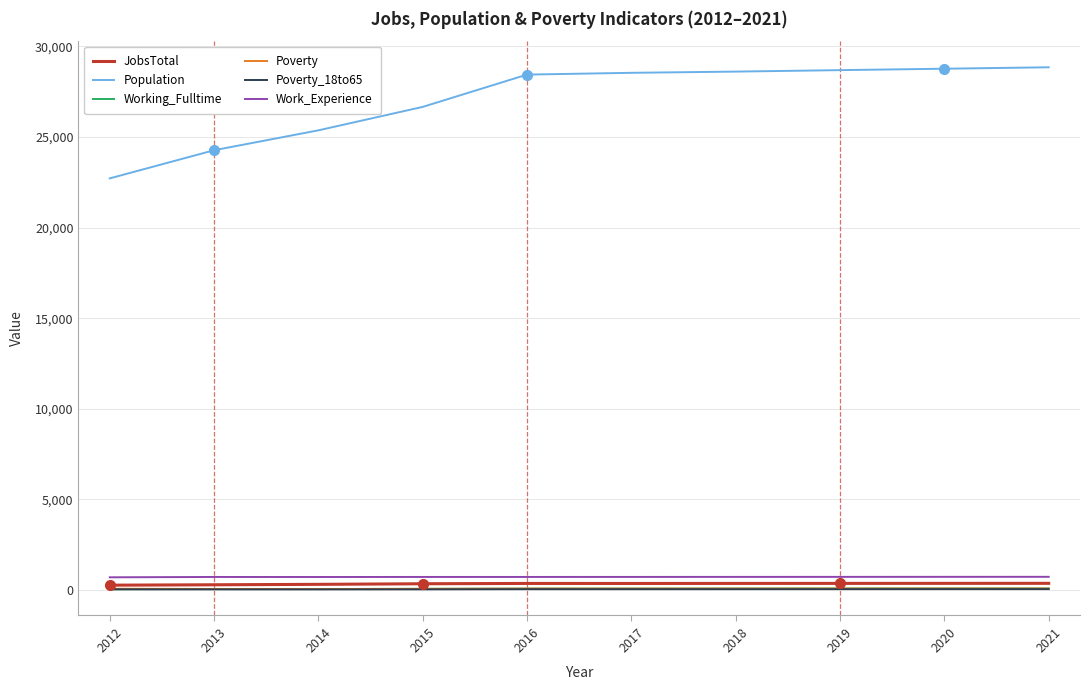

What is the sum of the Working_Fulltime values at 2018 and 2016?

168